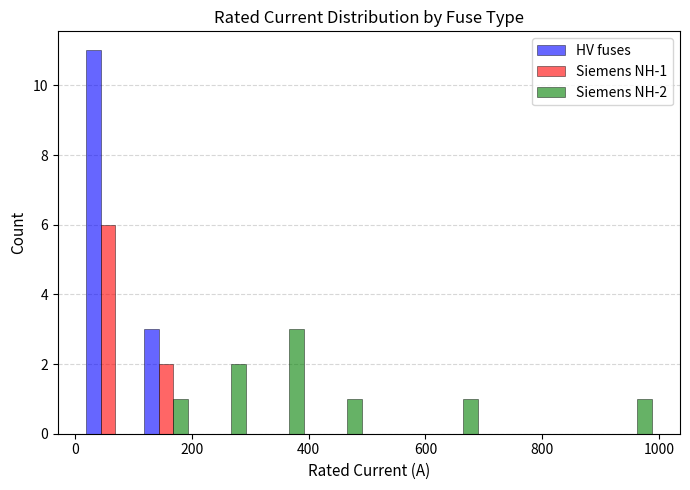

In the Siemens NH-2 series, which range on the x-axis has the tallest bar?

300 to 400